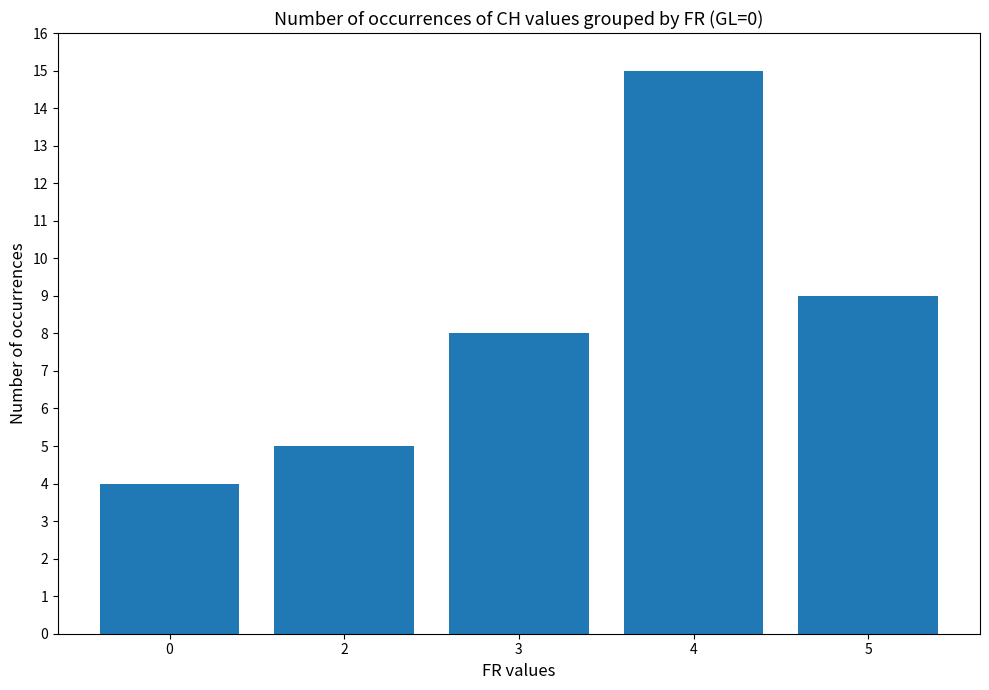

Is it true that the value at 2 is 5?

True